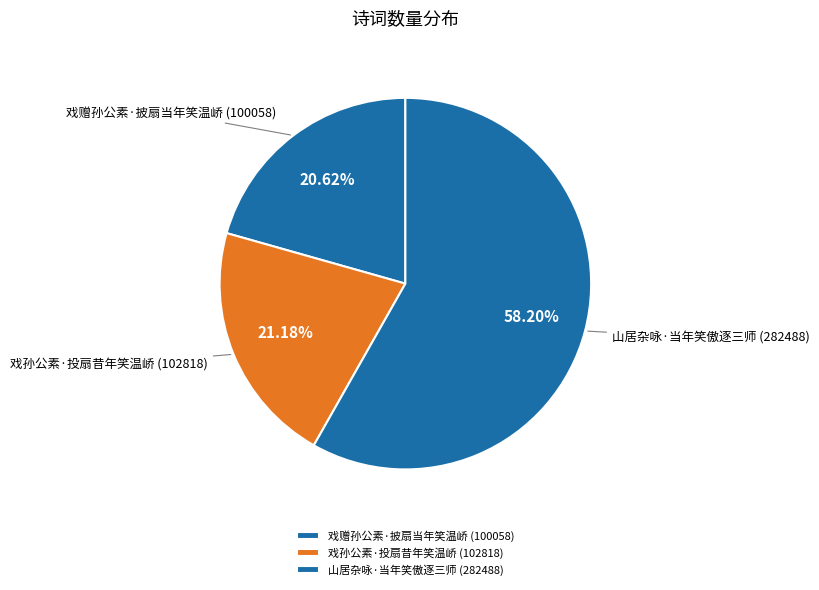

Count the number of slices in the pie.

3